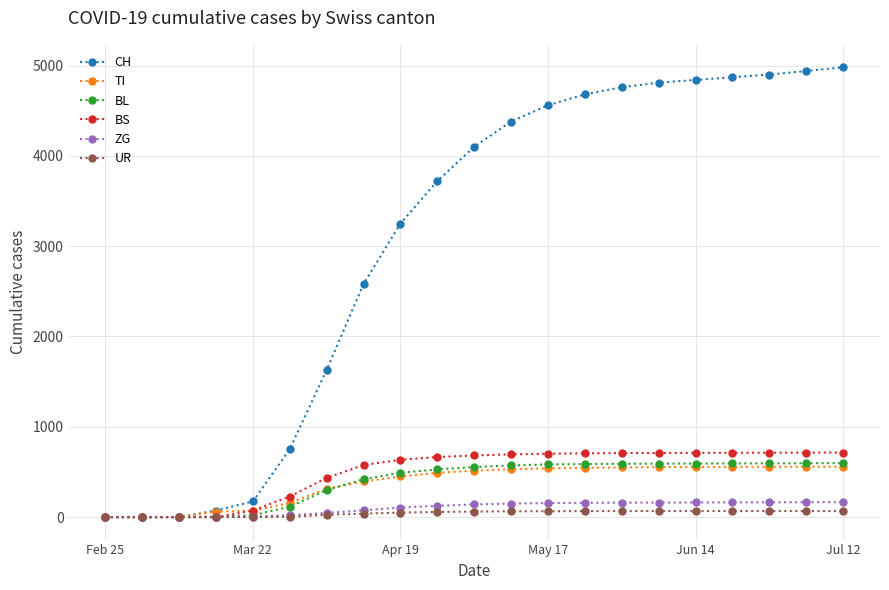

Which series has the largest range (max minus min)?

CH